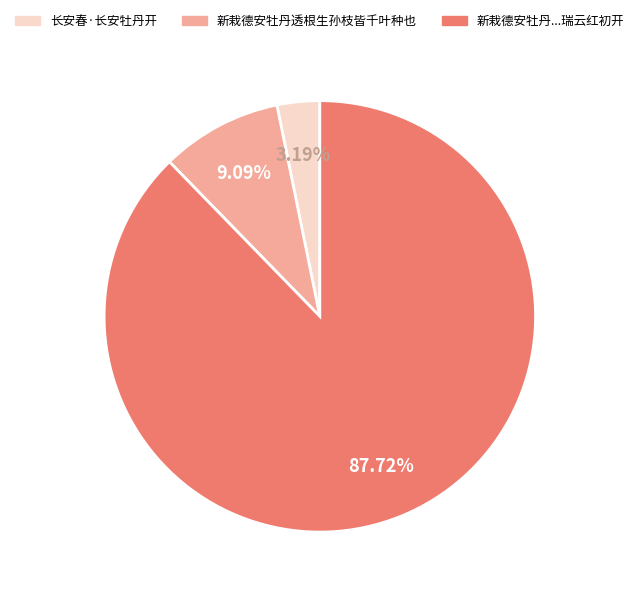

Does 长安春·长安牡丹开 account for over 50% of the chart?

No